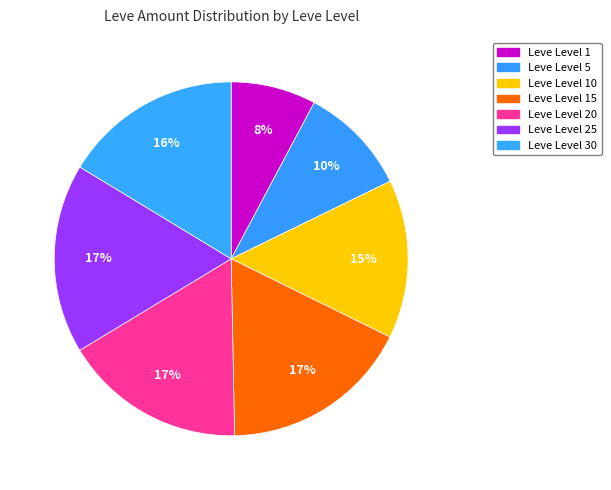

Count the number of slices in the pie.

7